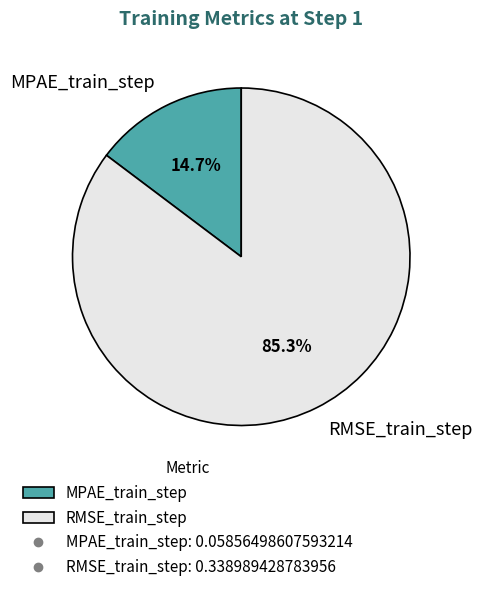

The RMSE_train_step slice represents 85% of the pie. True or false?

True